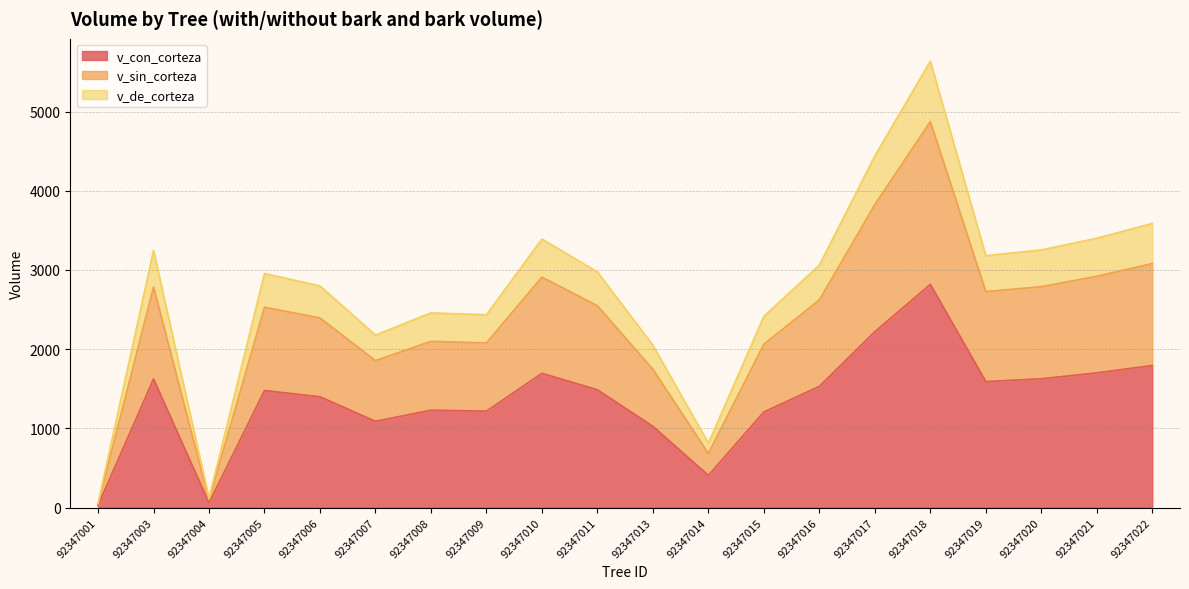

At which label is v_de_corteza closest to 2845?

92347006